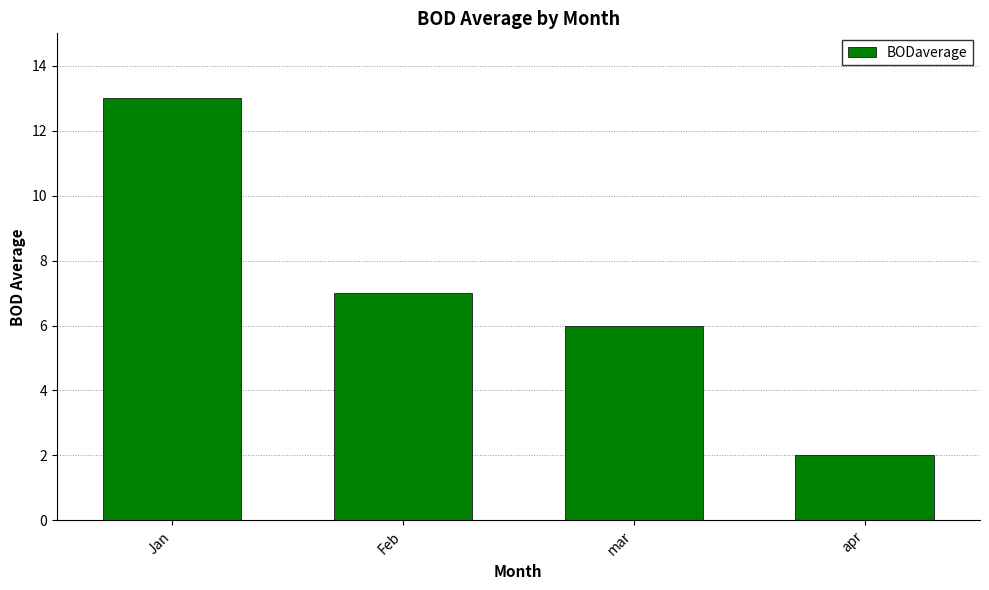

Rank the categories by value from highest to lowest.

Jan, Feb, mar, apr